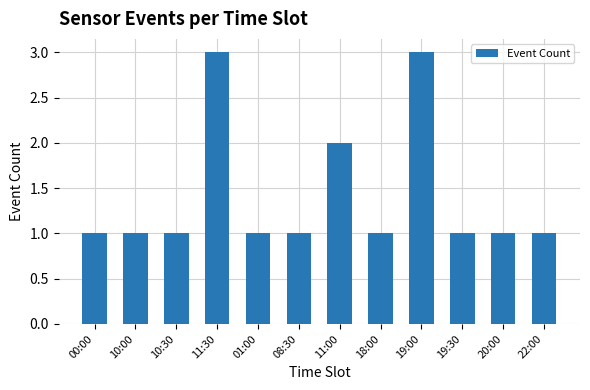

Reading left to right, extract all data points from this chart.

00:00=1	10:00=1	10:30=1	11:30=3	01:00=1	08:30=1	11:00=2	18:00=1	19:00=3	19:30=1	20:00=1	22:00=1